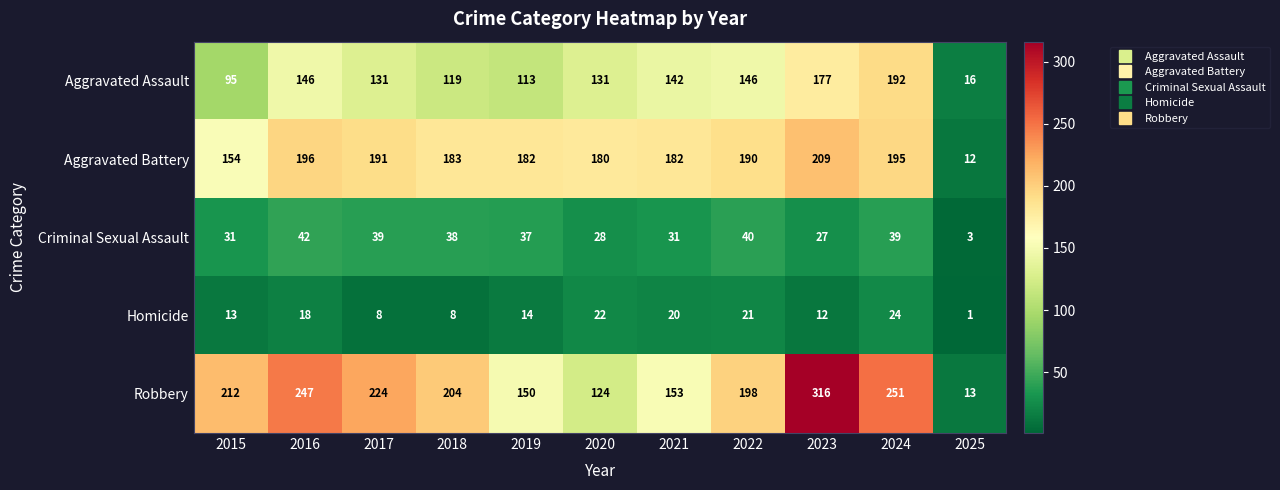

Between 2015 and 2024, which series saw the biggest shift?

Aggravated Assault